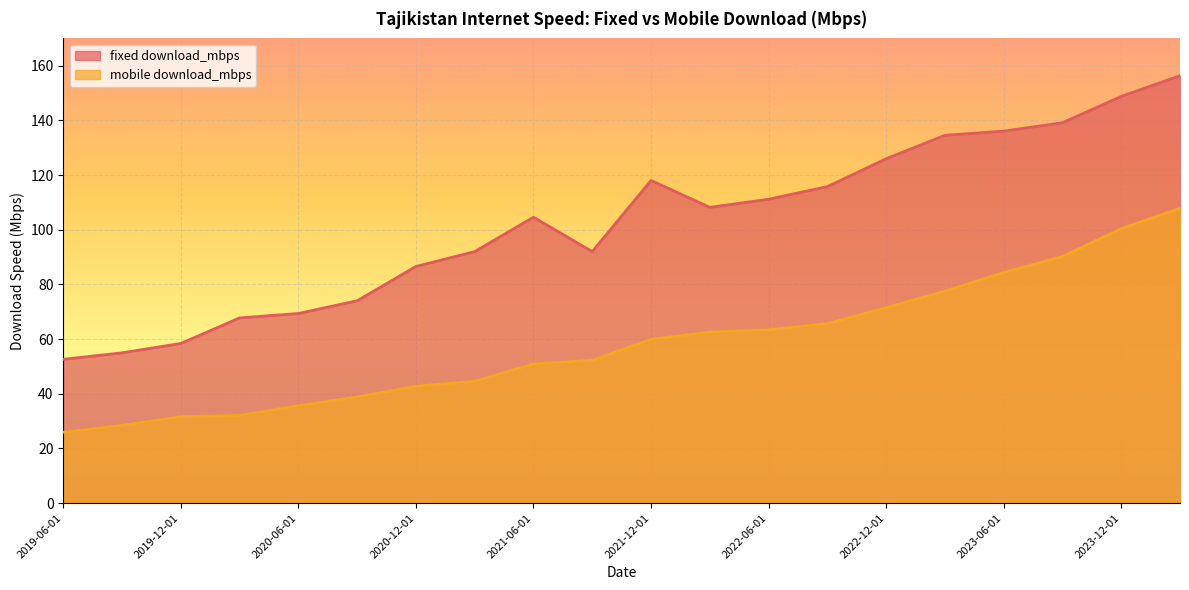

Reading left to right, extract all data points from this chart.

fixed download_mbps: 52.6	55.0	58.4	67.8	69.4	74.0	86.6	92.0	104.6	92.0	118.0	108.2	111.2	115.8	126.0	134.6	136.1	139.2	148.8	156.4
mobile download_mbps: 25.9	28.4	31.6	32.1	35.6	38.8	42.8	44.6	50.9	52.3	59.9	62.6	63.4	65.7	71.5	77.6	84.4	90.2	100.4	107.8